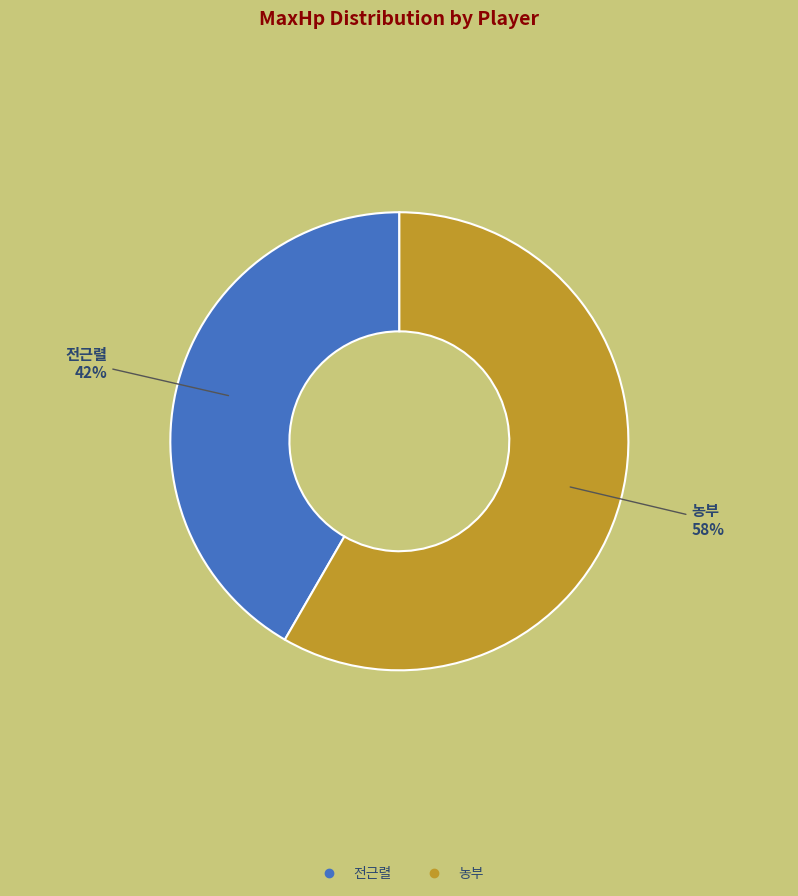

Rank the categories by value from lowest to highest.

전근렬, 농부